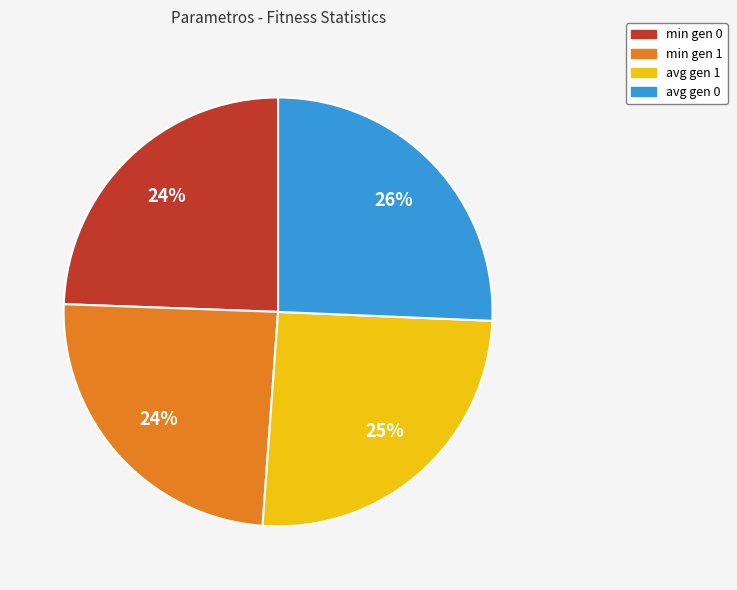

To the nearest percent, what portion does min gen 1 represent?

24%